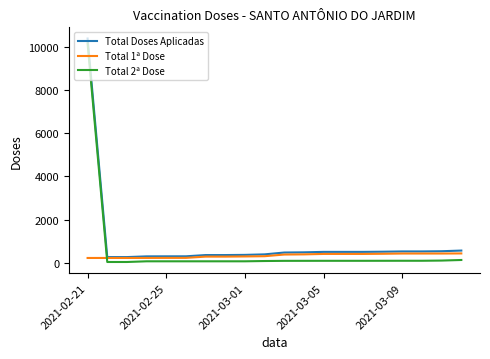

Which series has the largest range (max minus min)?

Total 2ª Dose